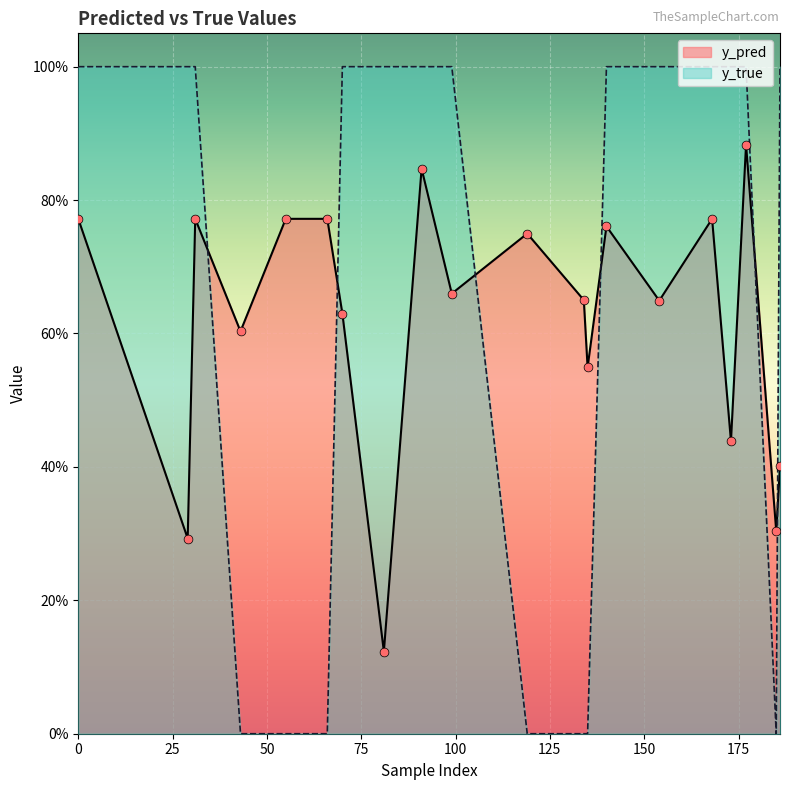

At which category is the sum across all series the highest?

177